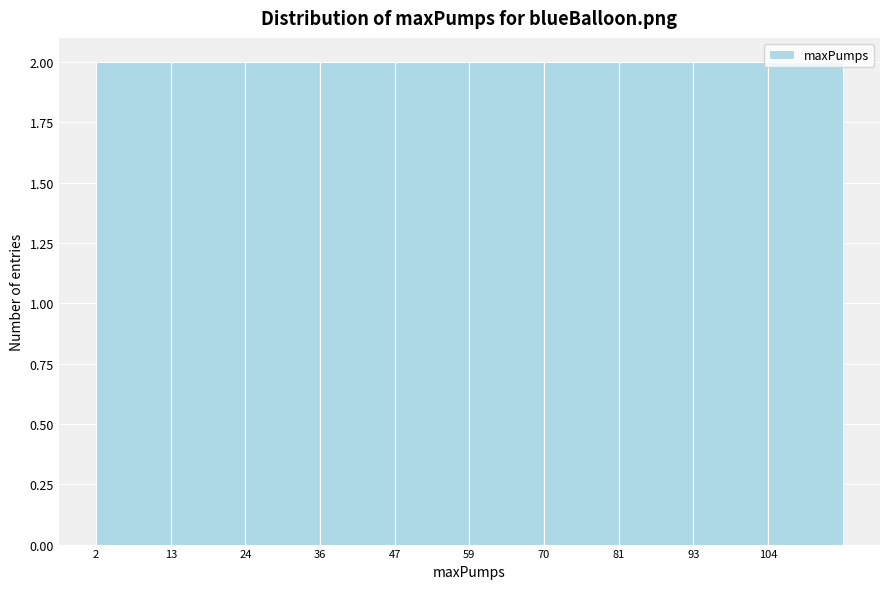

Reading left to right, transcribe this chart: for each bar, give the range it covers on the x-axis and its height. Neither the bar edges nor the heights are printed on the chart, so give them approximately, as read against the axes.

2.0 to 13.4: 2
13.4 to 24.8: 2
24.8 to 36.2: 2
36.2 to 47.6: 2
47.6 to 59.0: 2
59.0 to 70.4: 2
70.4 to 81.8: 2
81.8 to 93.2: 2
93.2 to 104.6: 2
104.6 to 116.0: 2